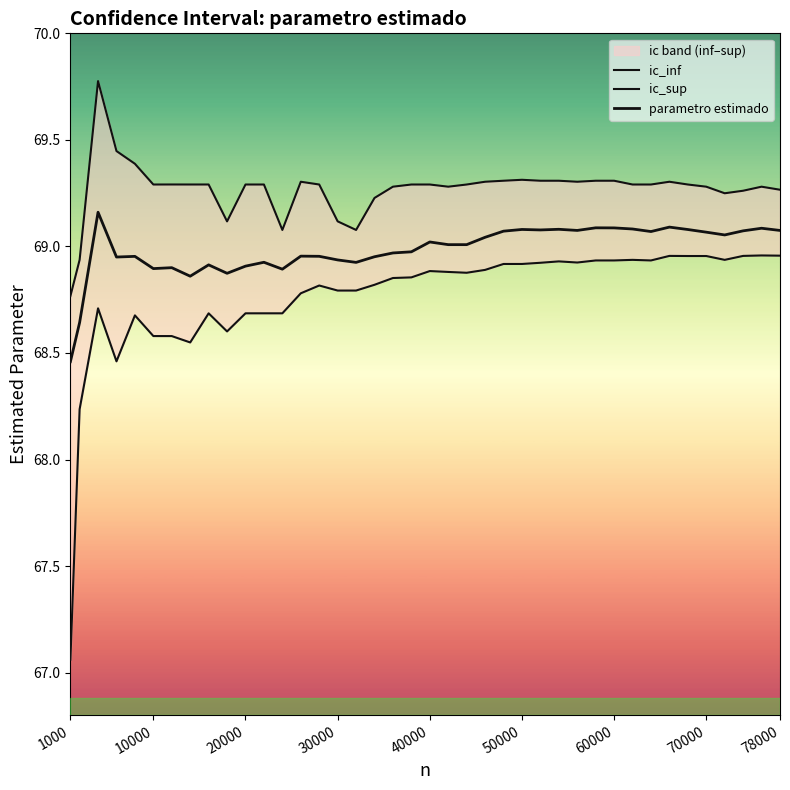

The value of ic_inf at 33 is 110.6. True or false?

False